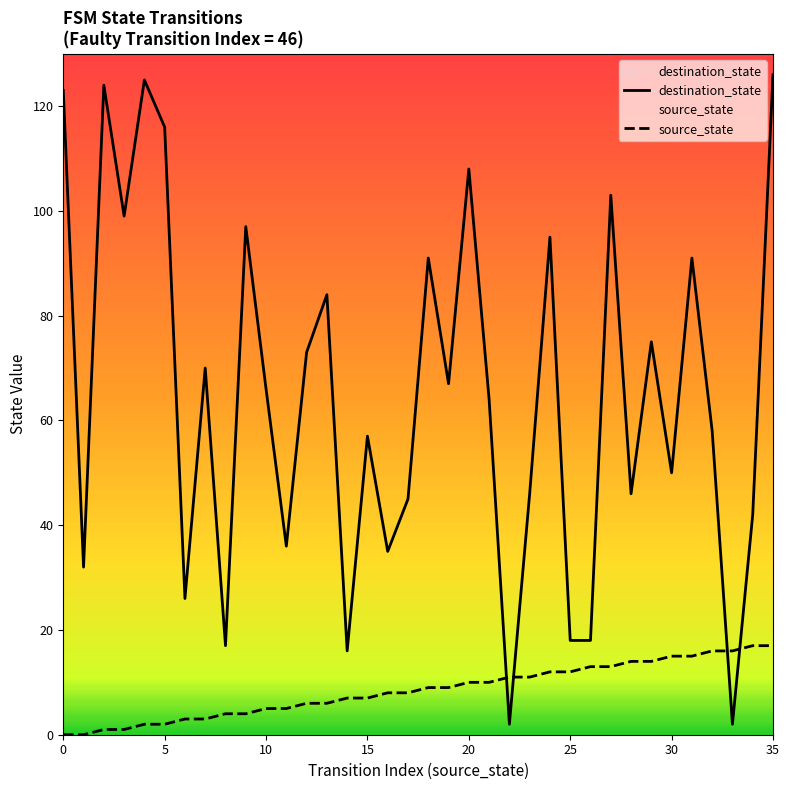

The value of source_state at 35 is 17. True or false?

True